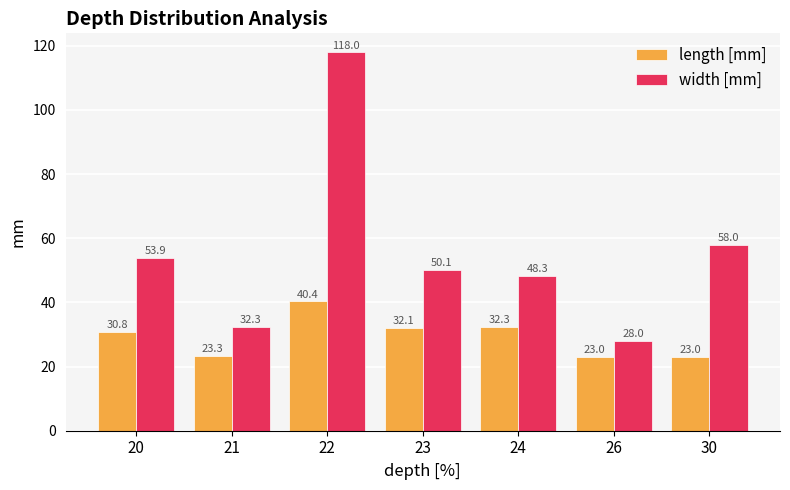

What is the spread (max minus min) of values at 24?

16.0